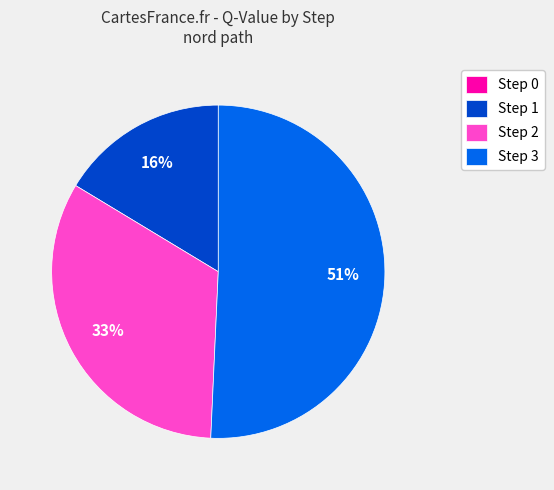

To the nearest percent, what percentage of the pie is Step 2?

33%